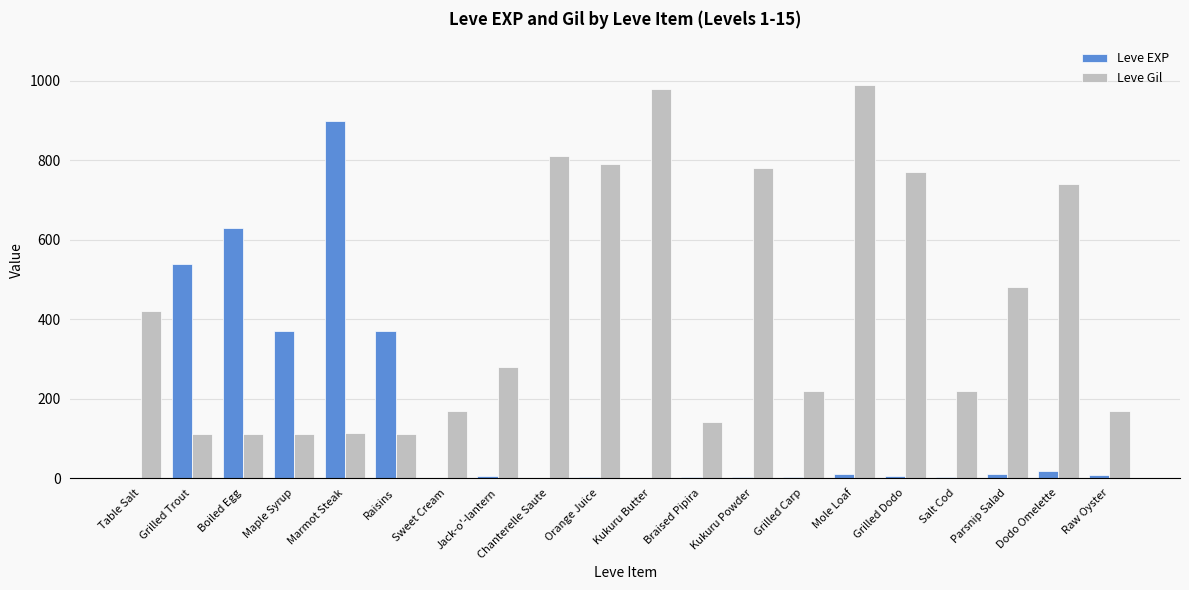

Where is Leve Gil nearest to the value 551?

Parsnip Salad